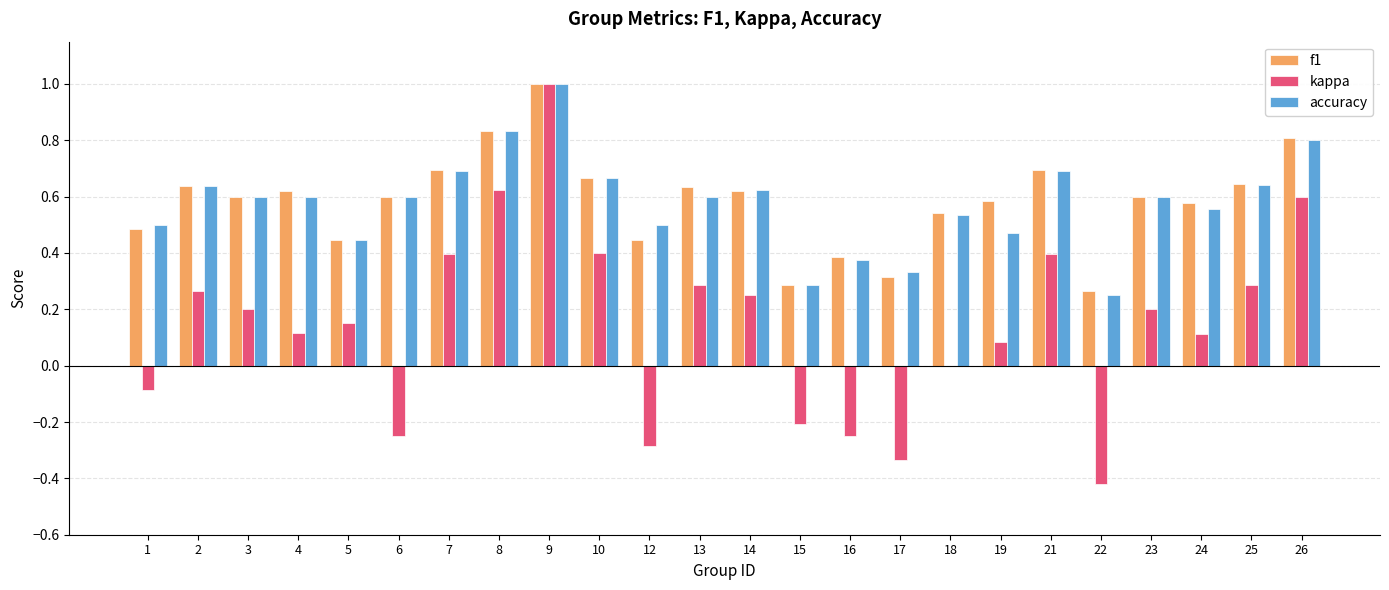

How many groups of bars are there?

24